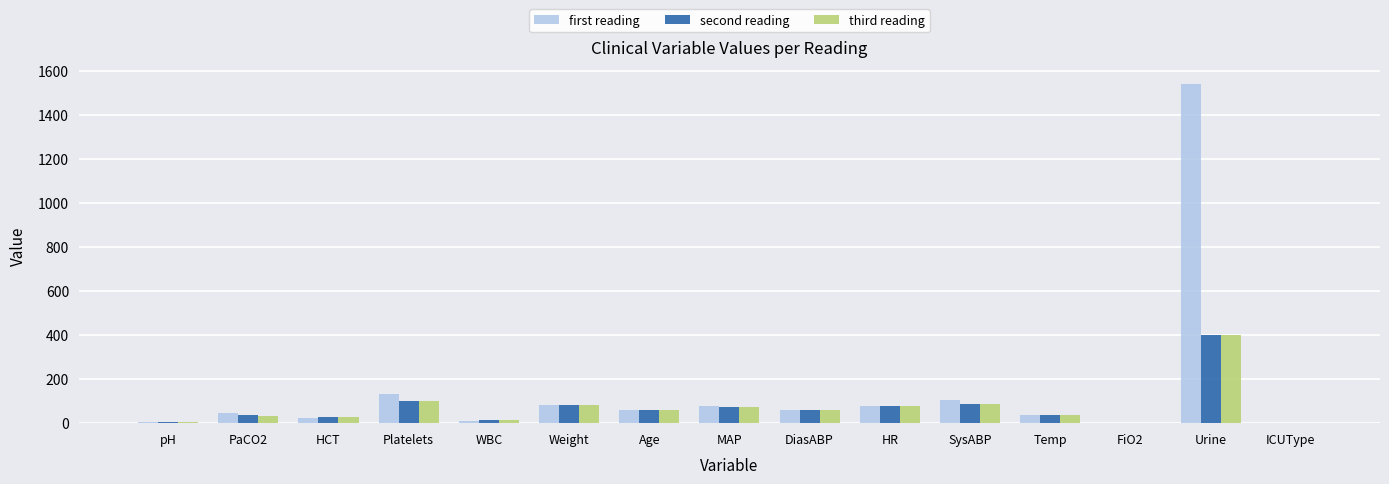

Which series has the largest total across all categories?

first reading